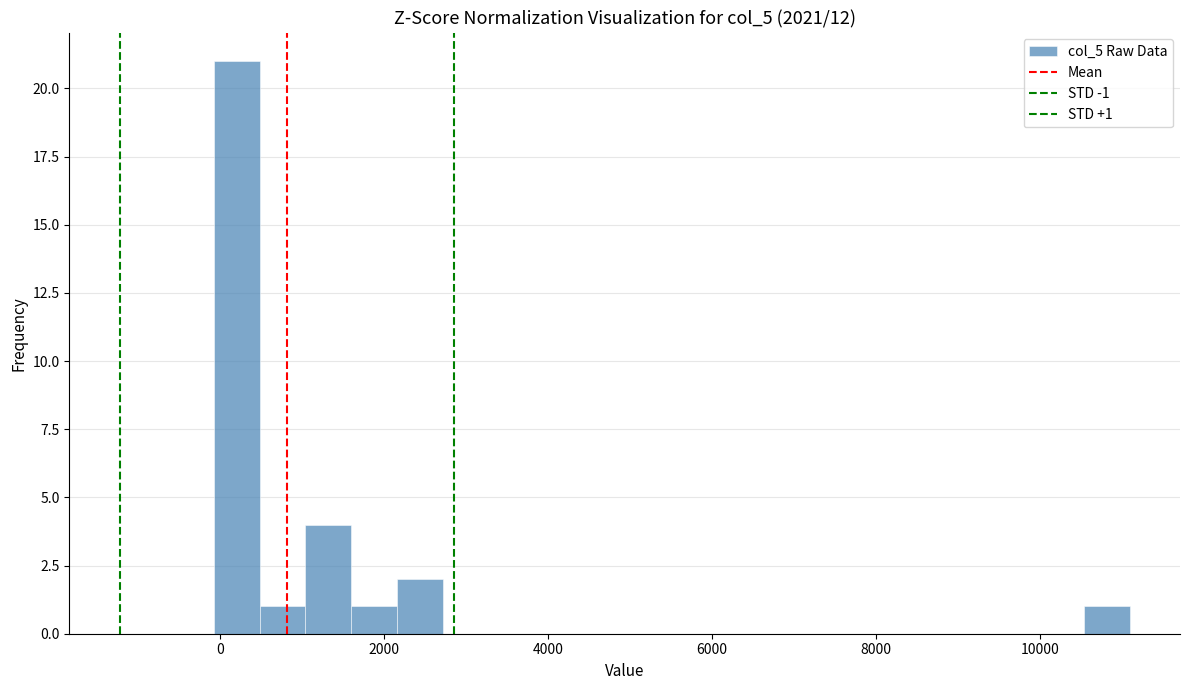

Around what value on the x-axis is the tallest bar? Give the approximate position of its centre, as read against the axis.

200